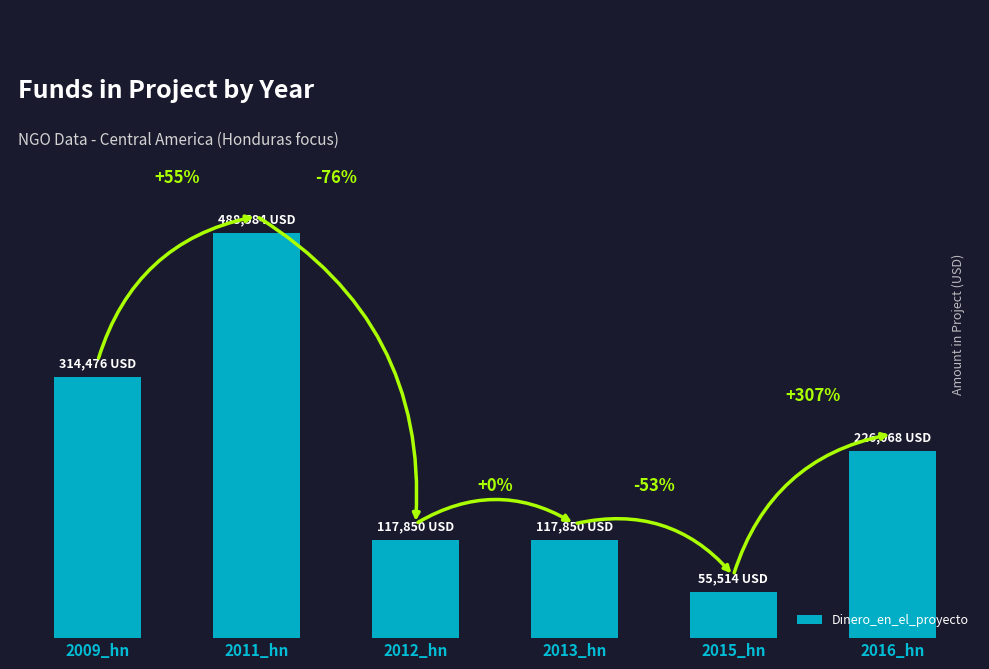

What is the maximum value shown in the chart?

488584.0